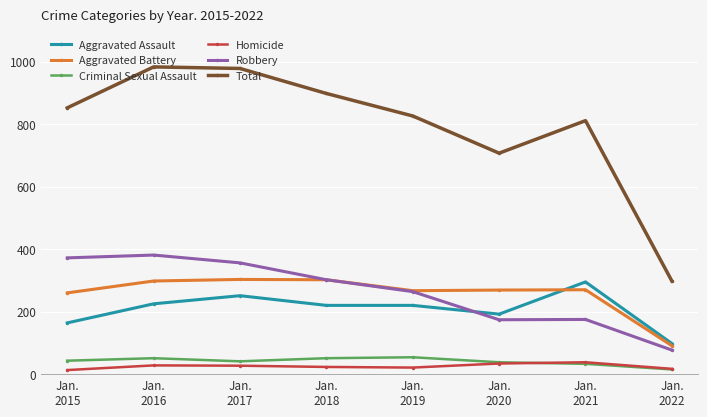

How many times do Homicide and Criminal Sexual Assault cross each other?

1